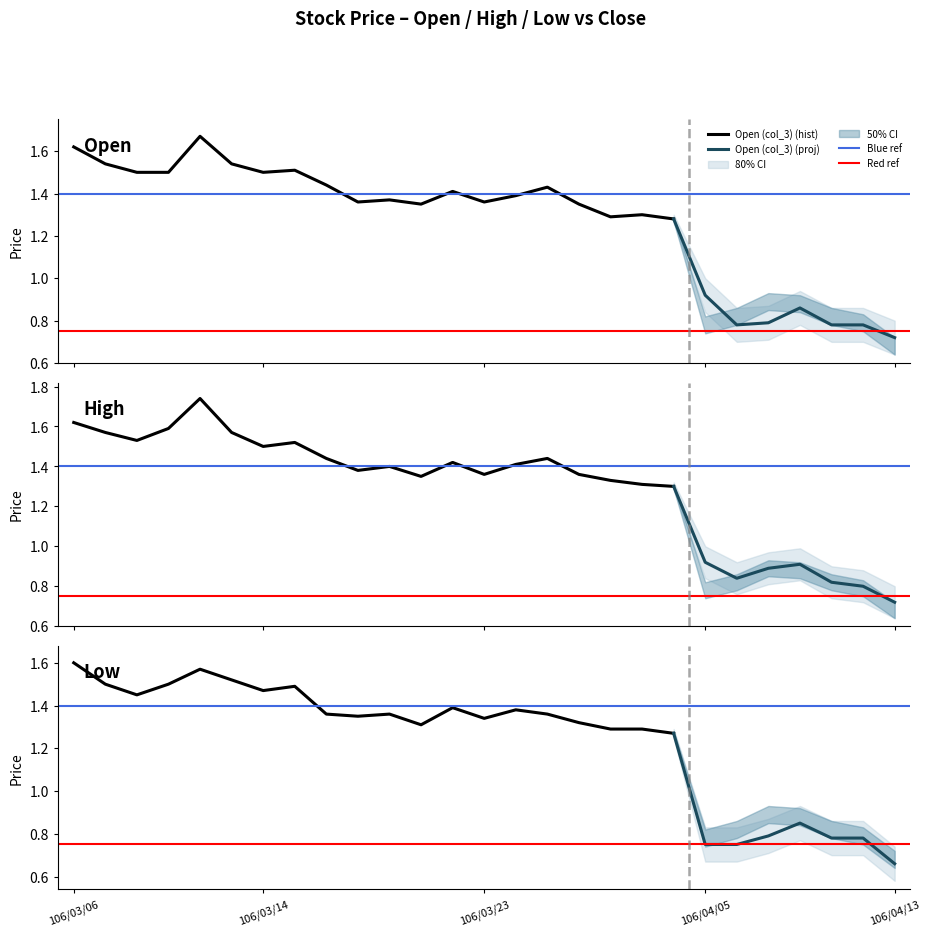

True or false: Low (col_5) and Close (col_6) cross at least once.

False